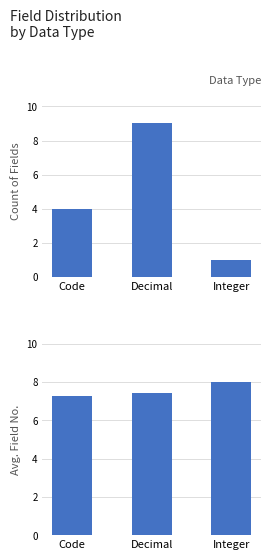

What is the sum of all Count values?

14.0